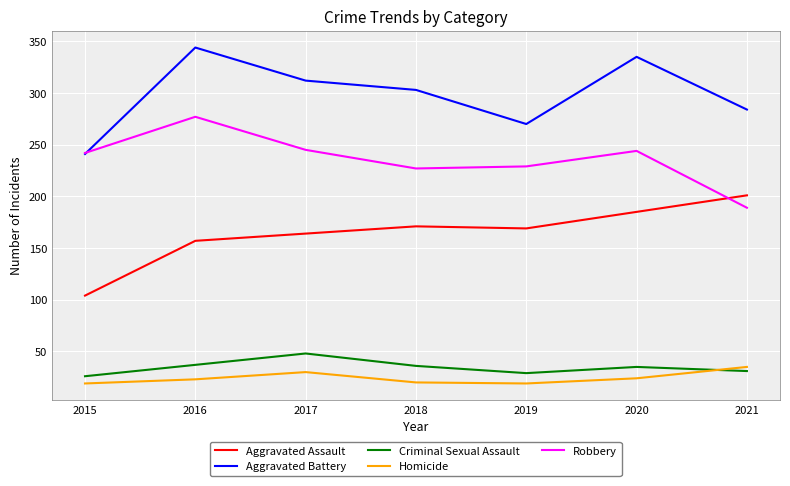

How many lines are shown in the chart?

5